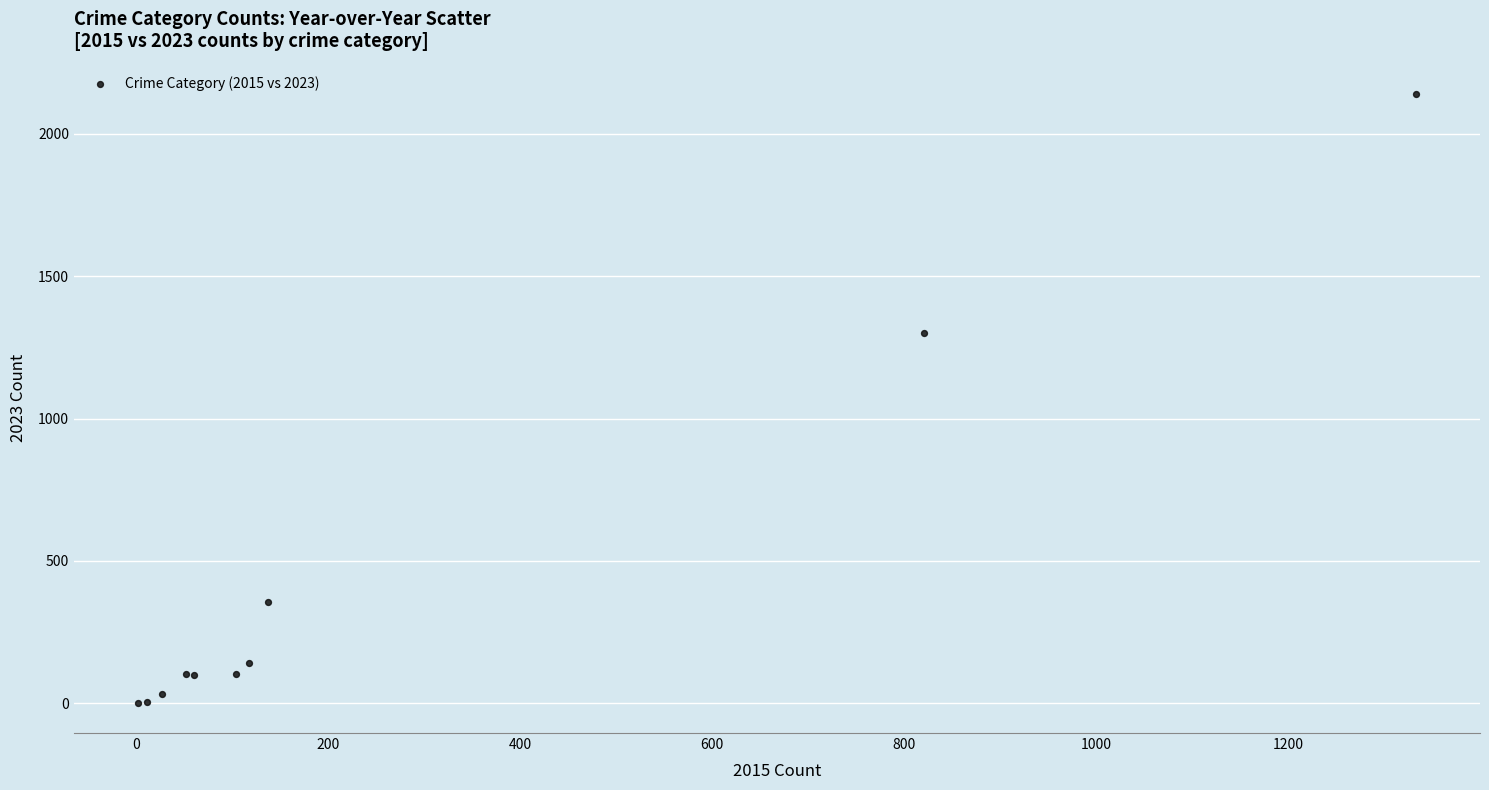

What Y value in the scatter plot is closest to 1071?

1301